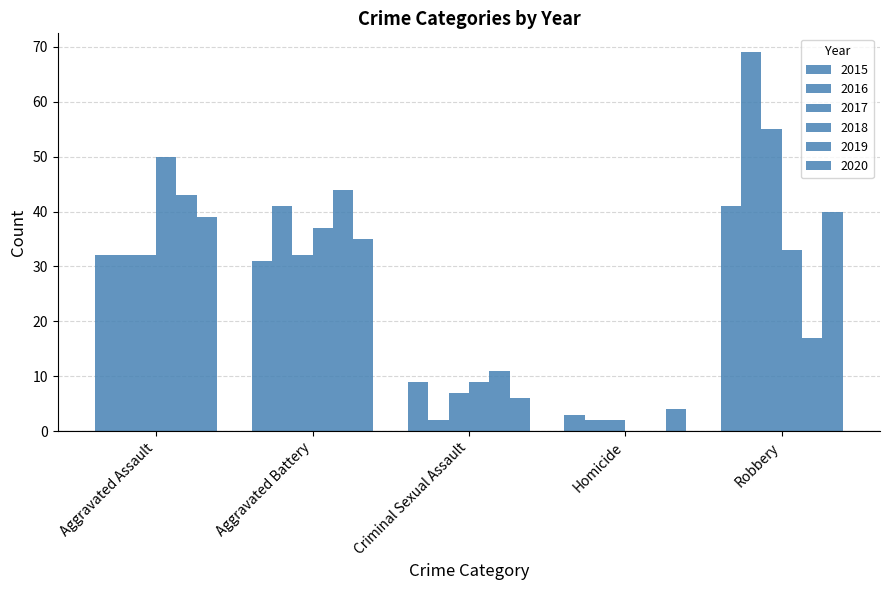

Which series has the largest range (max minus min)?

2016